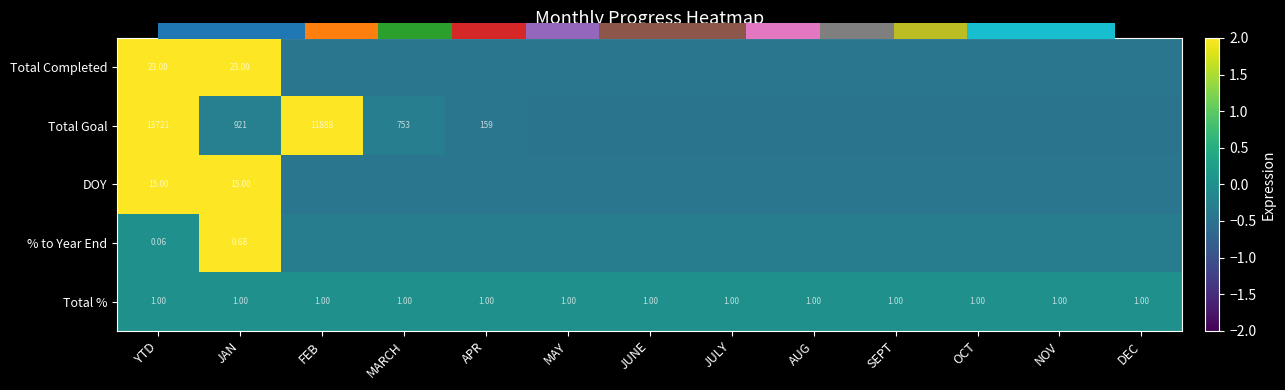

Where is Total % nearest to the value 0?

YTD